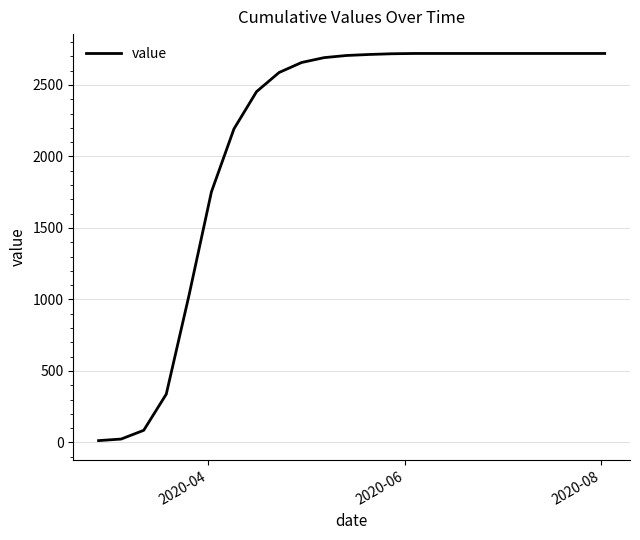

What is the greatest value displayed?

2720